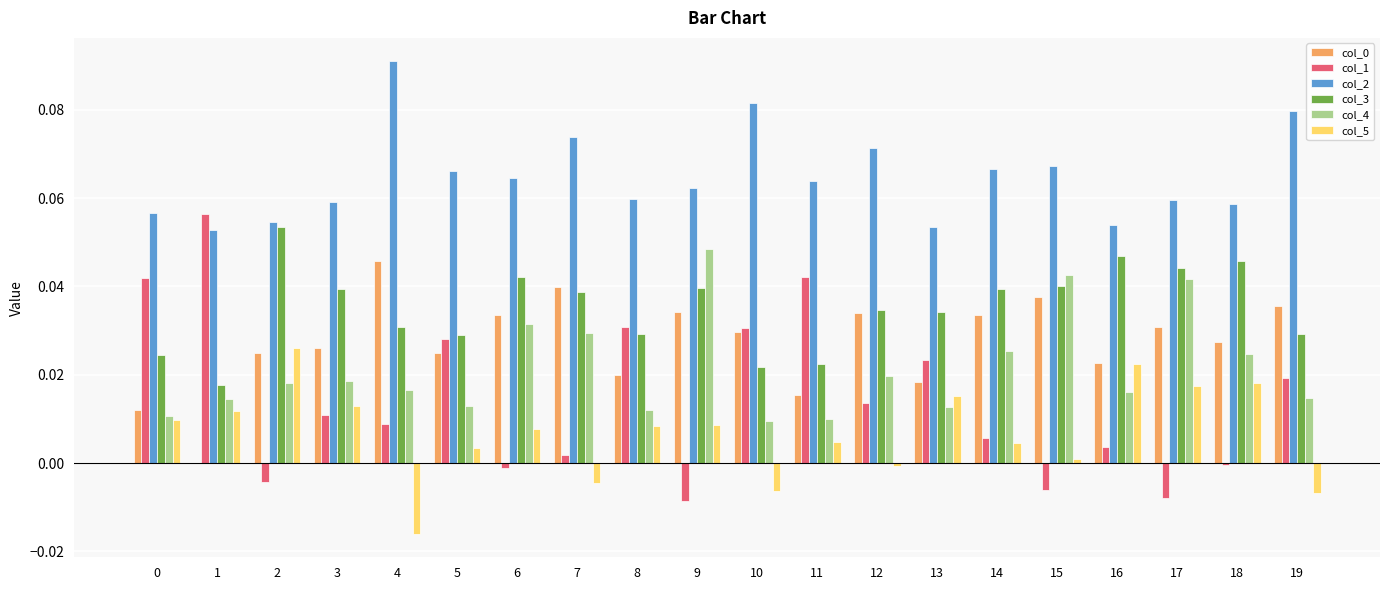

Which series has the largest total across all categories?

col_2